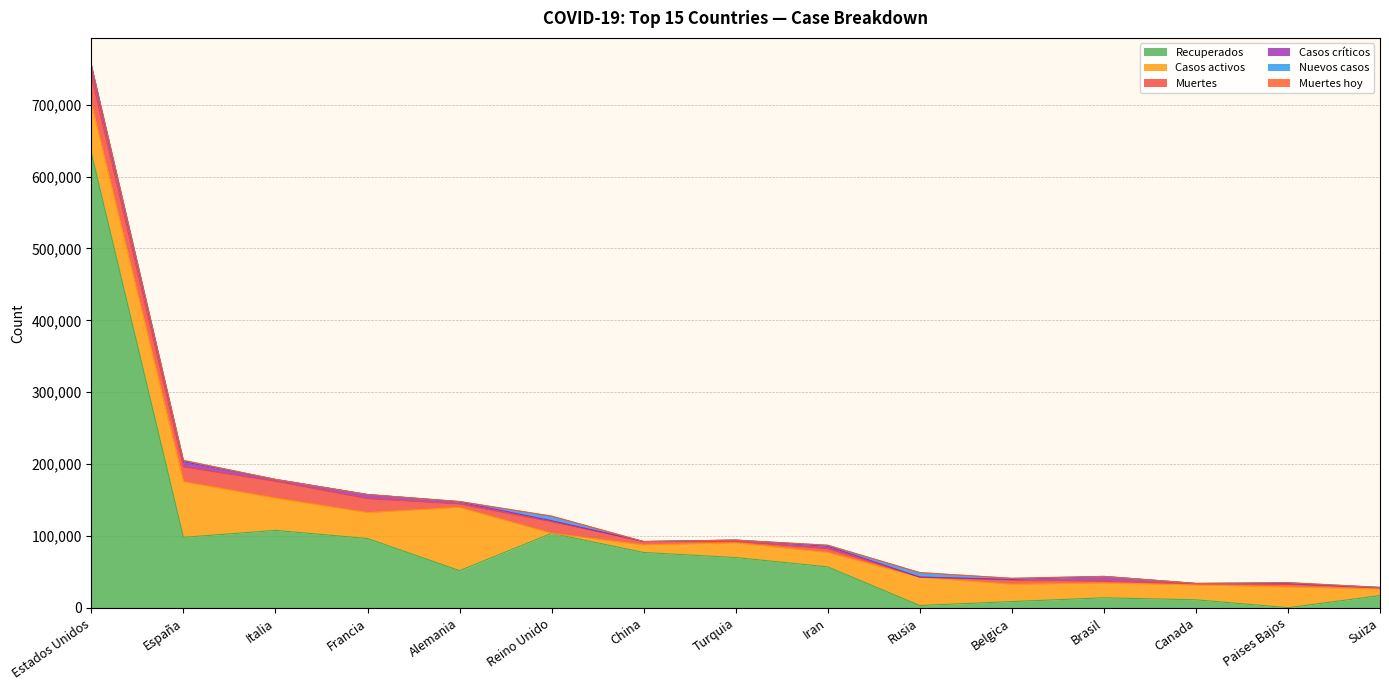

Read the Muertes value at Italia, to the nearest 10.

23230